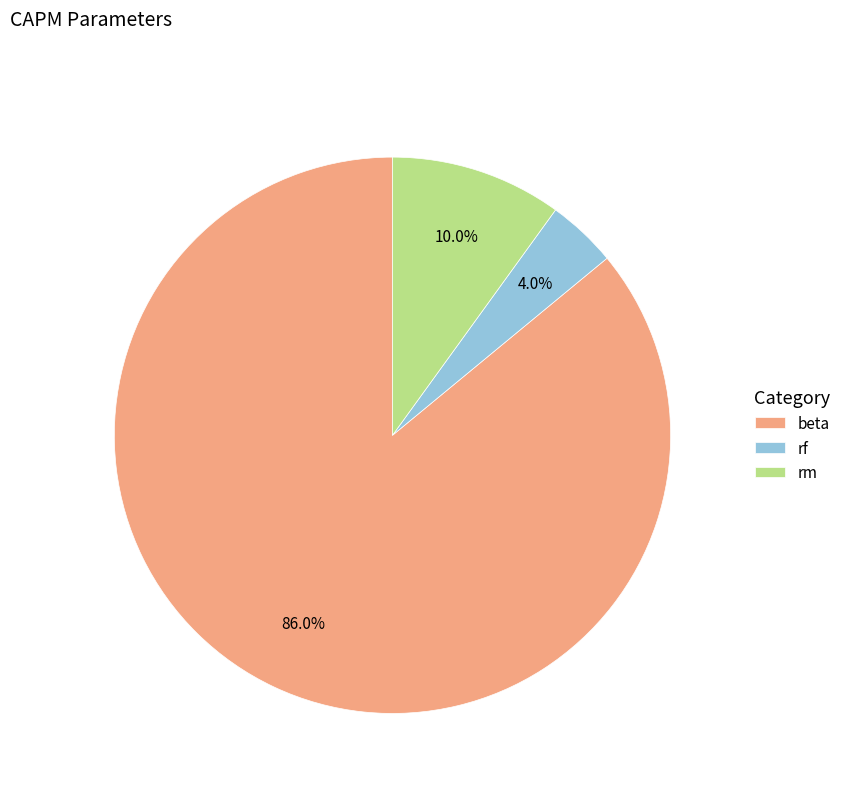

Is there a majority slice in this chart?

Yes